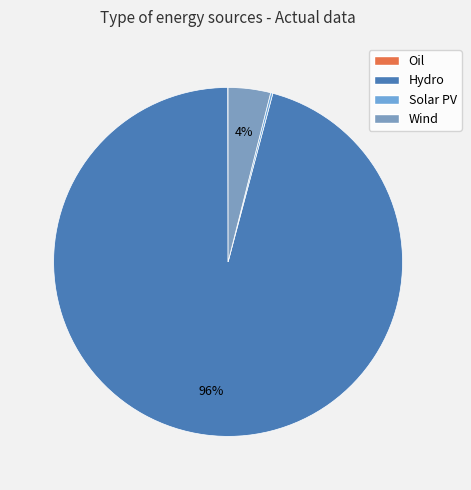

What is the majority slice?

Hydro